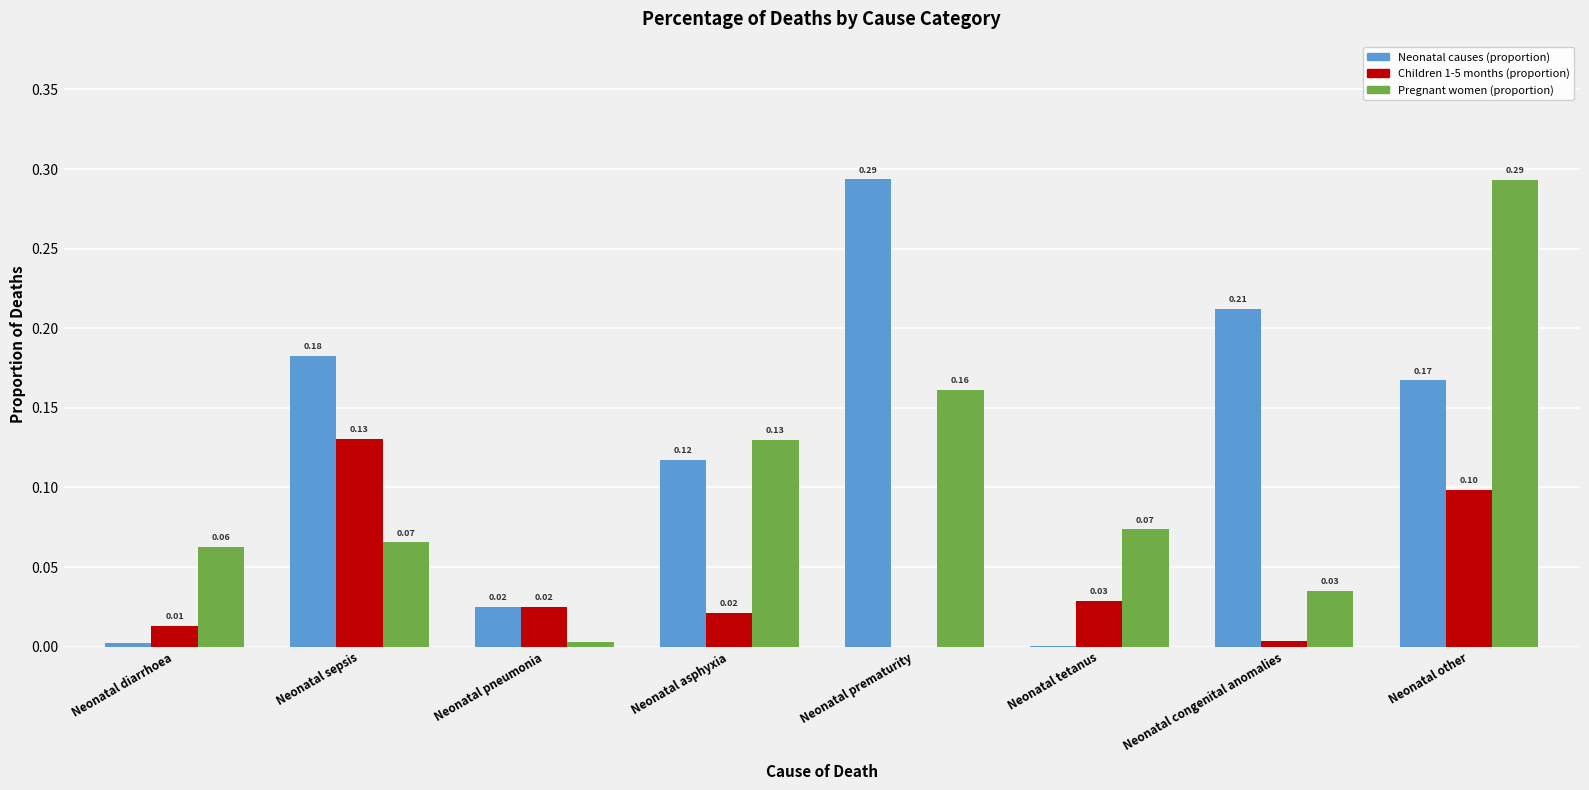

How many data points in Children 1-5 months (proportion) are above 0?

7